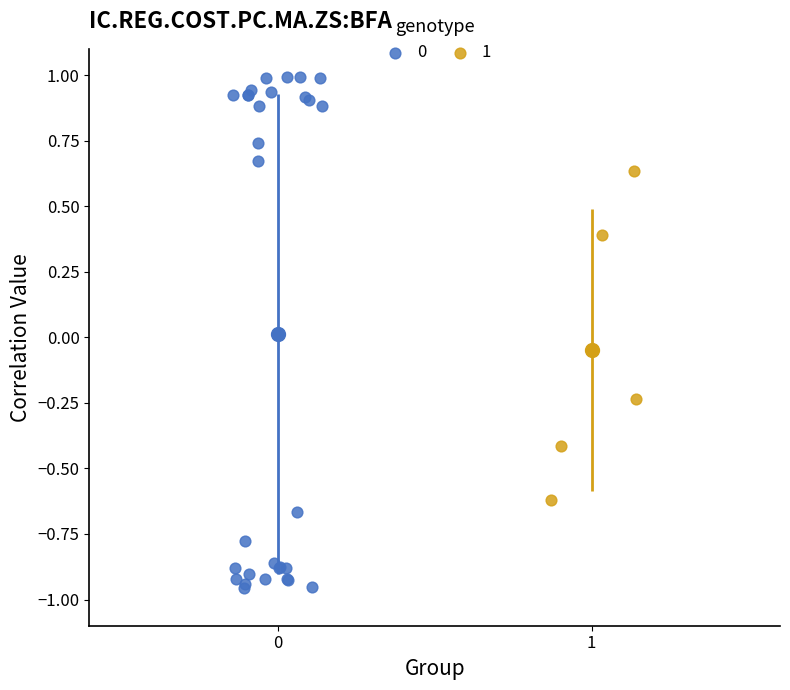

What are all the series names shown in the legend?

0, 1